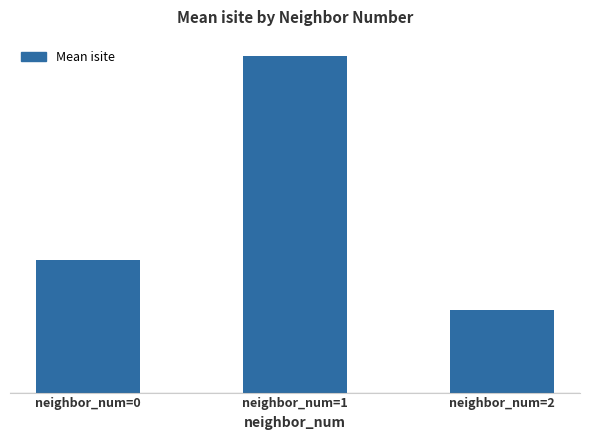

Rank the categories by value from lowest to highest.

neighbor_num=2, neighbor_num=0, neighbor_num=1